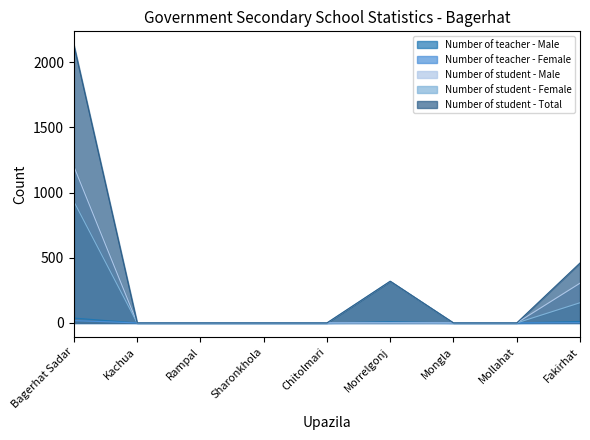

What is the sum of the Number of student - Total values at Rampal and Bagerhat Sadar?

2131